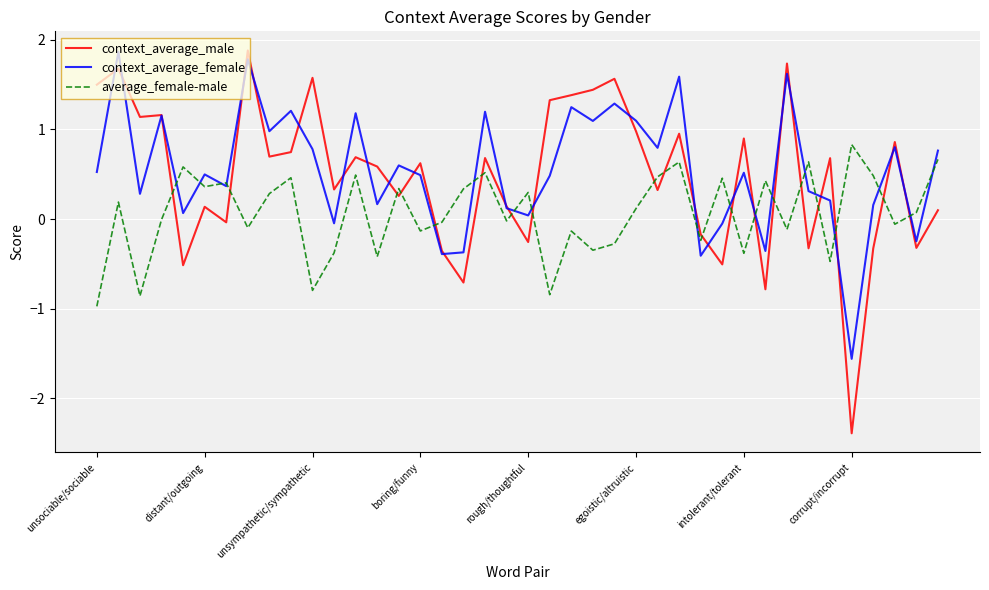

What is the smallest value displayed?

-2.4